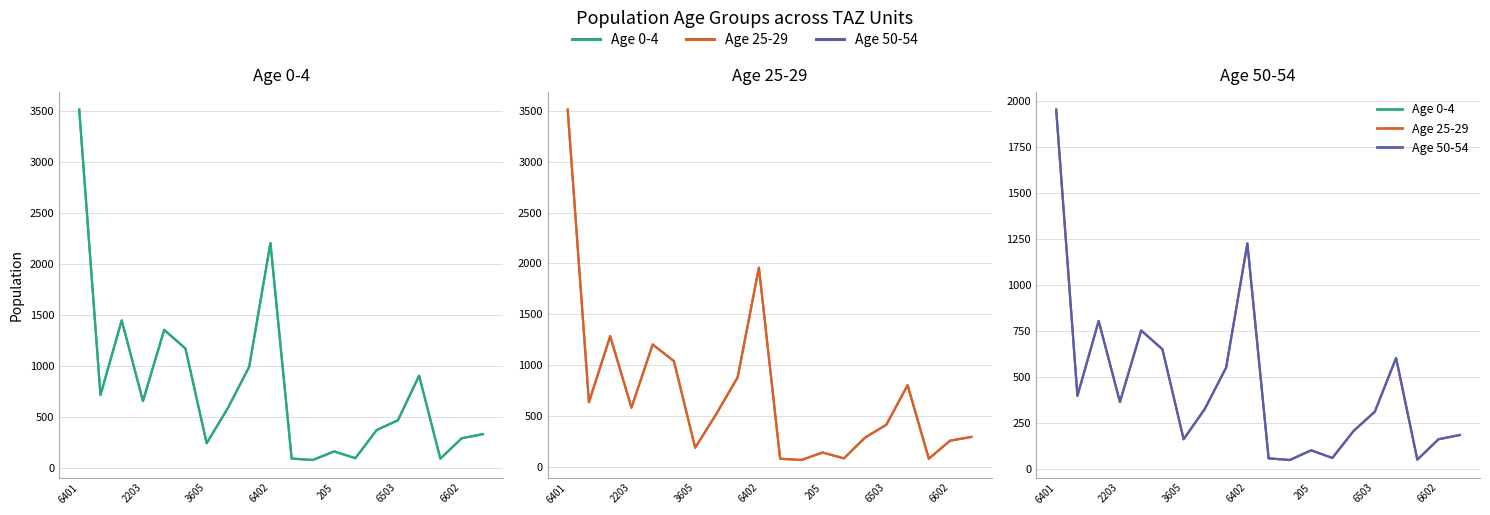

What is the sum of all Age 0-4 values?

15733.5